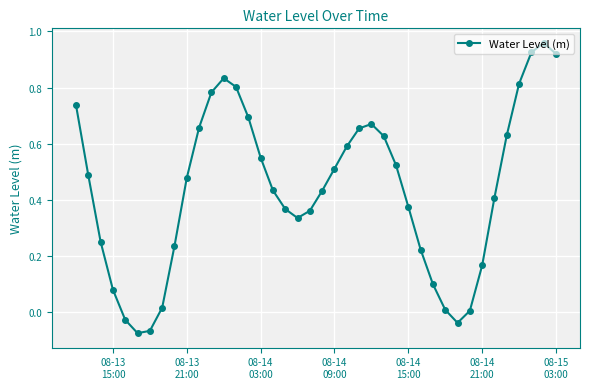

True or false: the data has more than 2 interior local peaks.

True